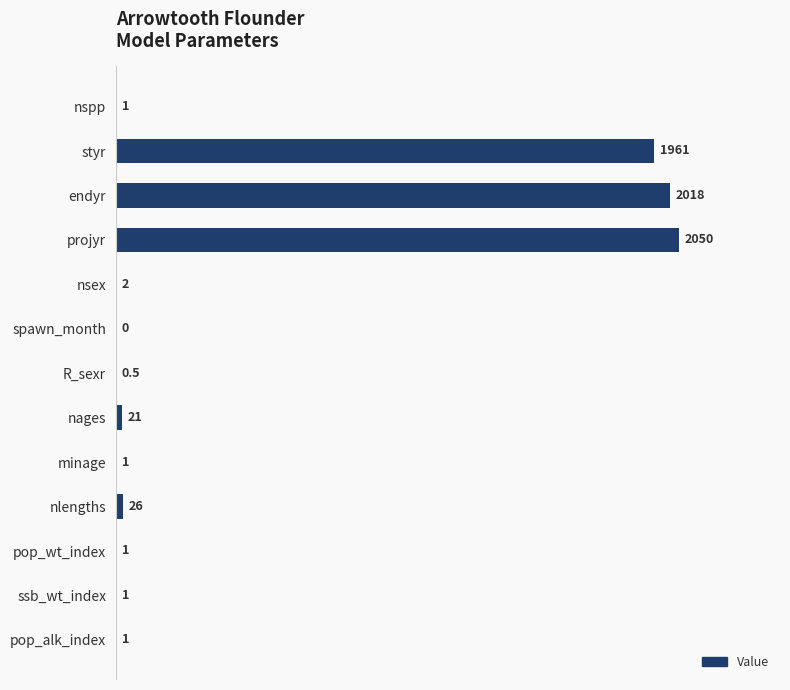

Are the bars horizontal?

Yes